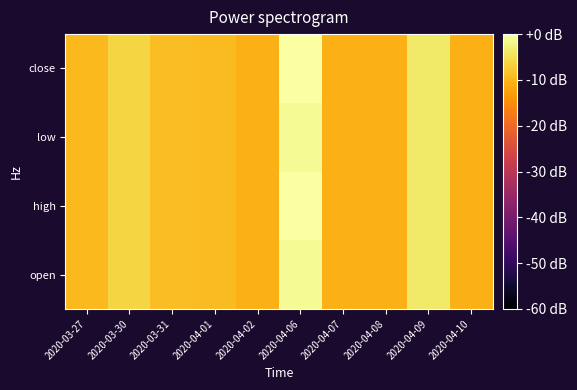

What is the total value across all series at 2020-04-02?

-41.8